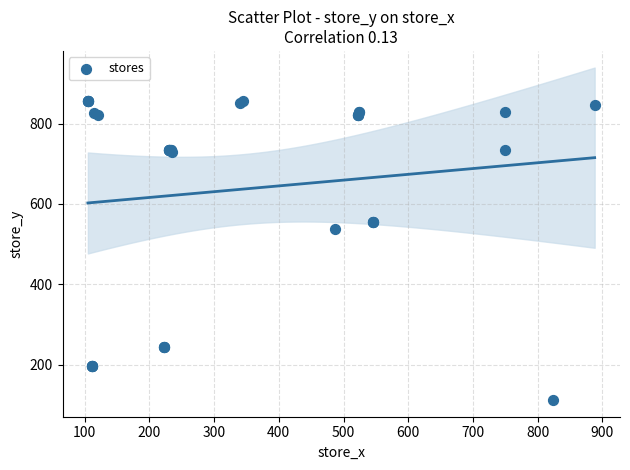

What Y value in the scatter plot is closest to 483?

537